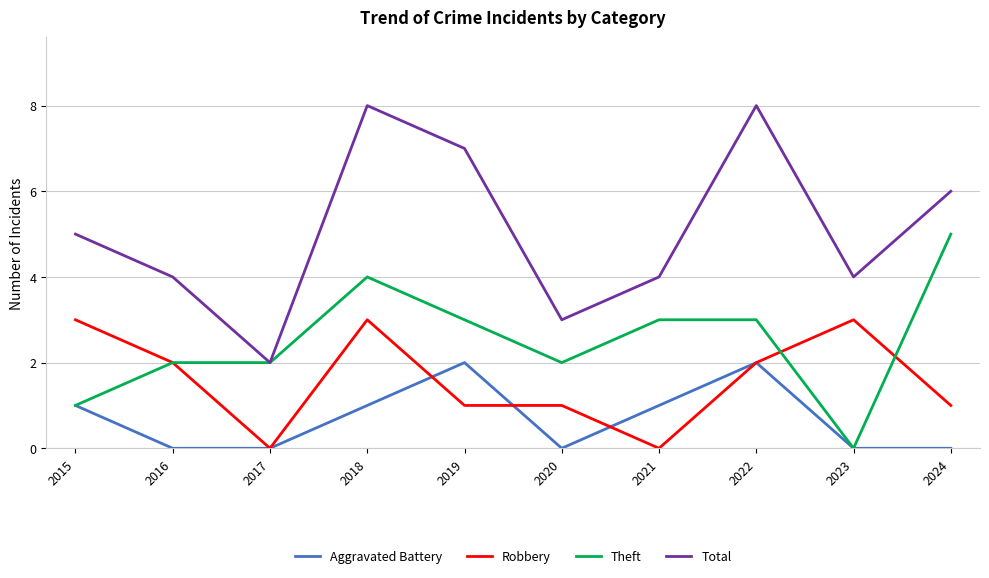

Which series has the widest spread of values?

Total